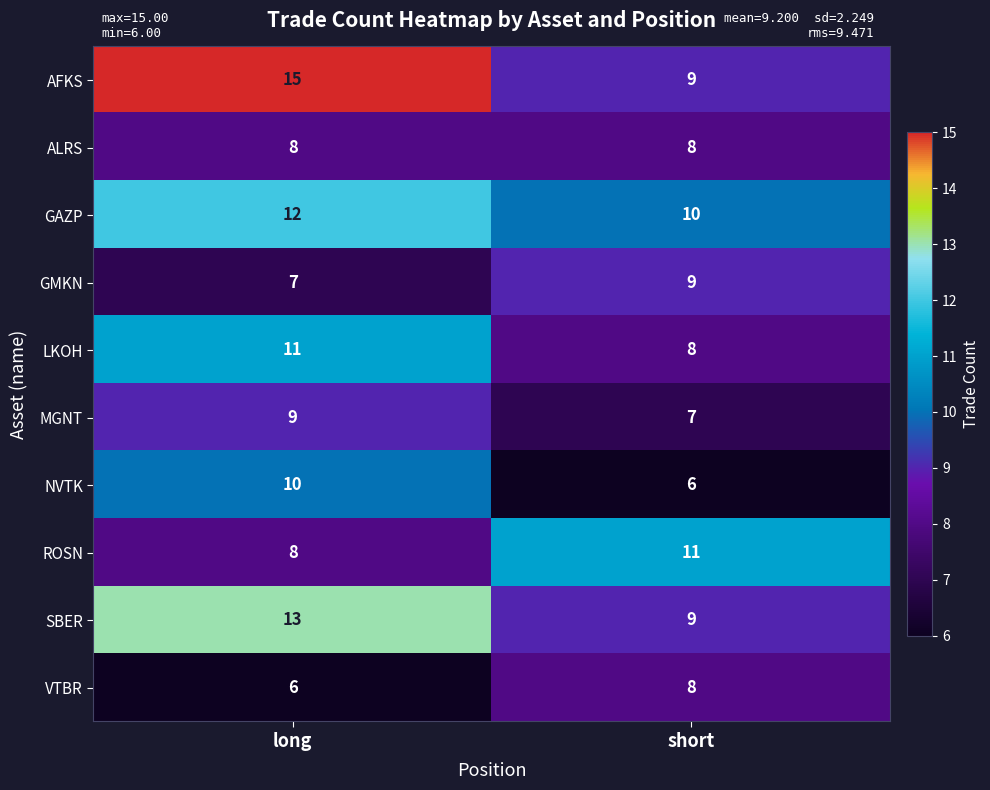

List the labels in order of ROSN value, largest first.

short, long